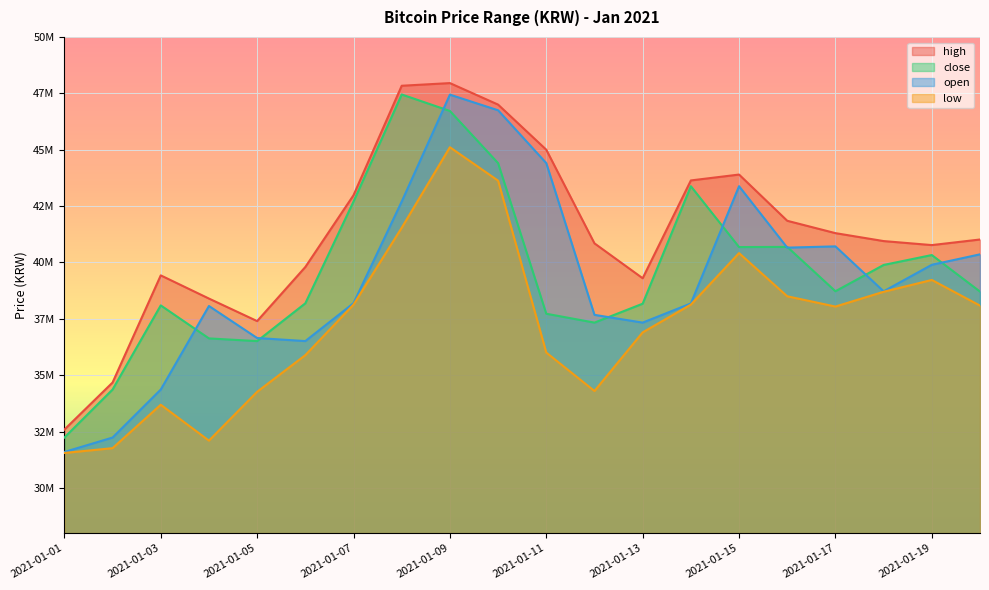

Where does the open series first go above 38720000?

2021-01-08